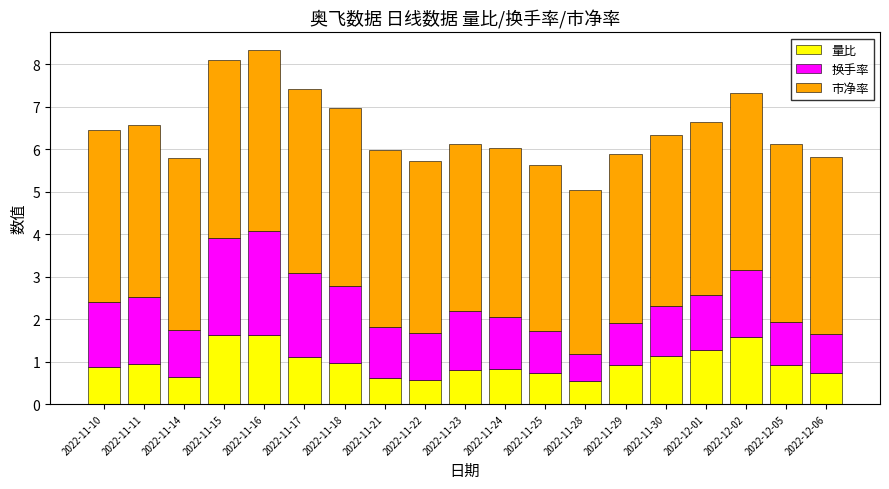

The value of 量比 at 2022-12-06 is 0.2. True or false?

False